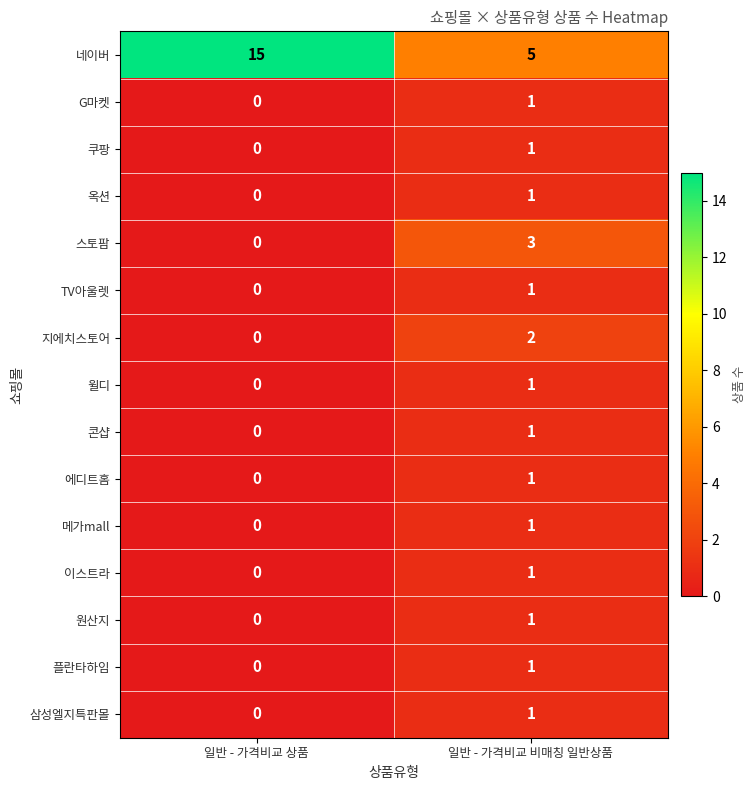

At which label is 윌디 closest to 0?

일반 - 가격비교 상품